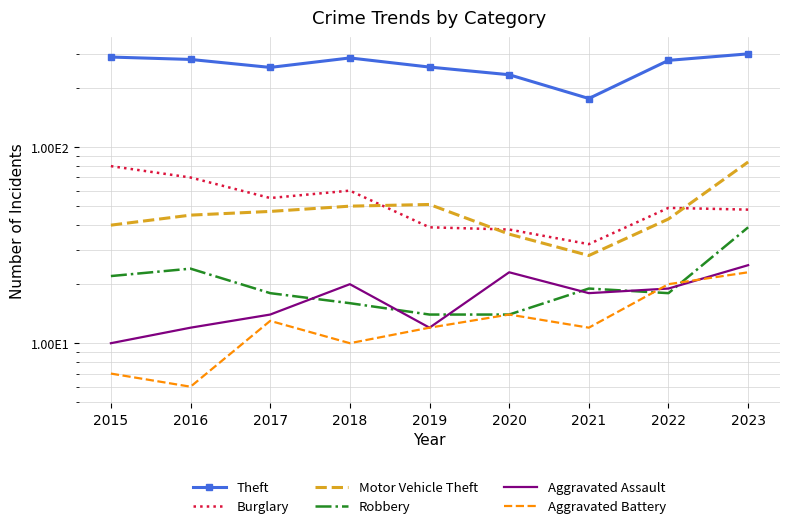

True or false: Aggravated Battery and Burglary cross at least once.

False